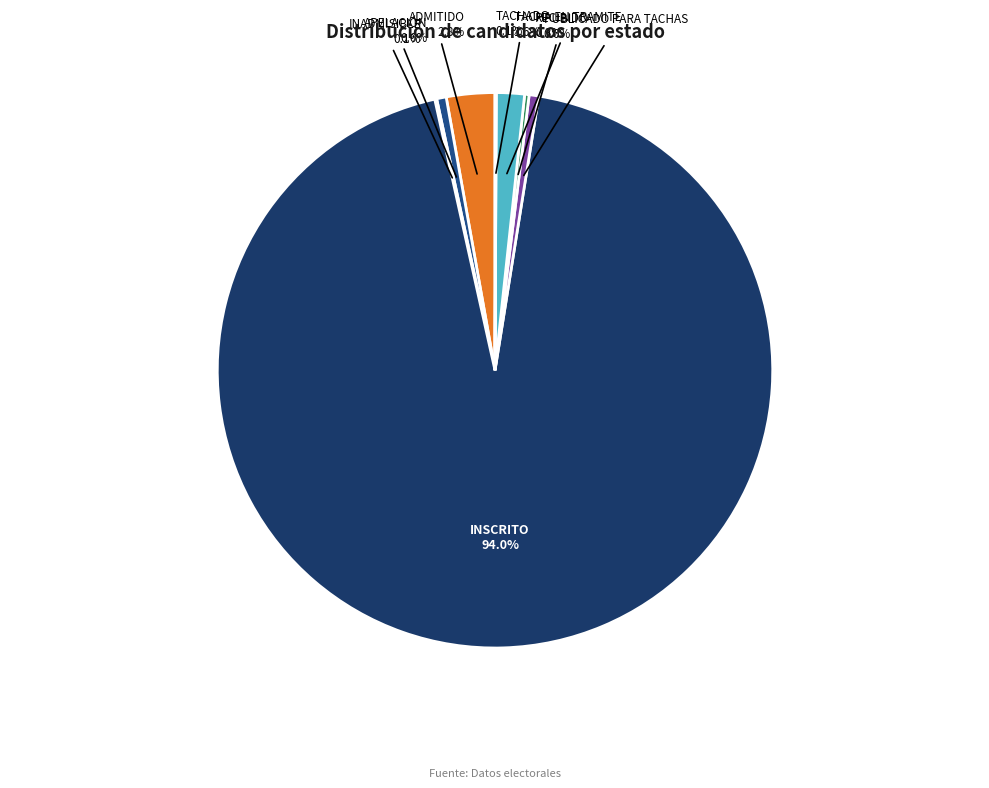

Which slice is the largest?

INSCRITO